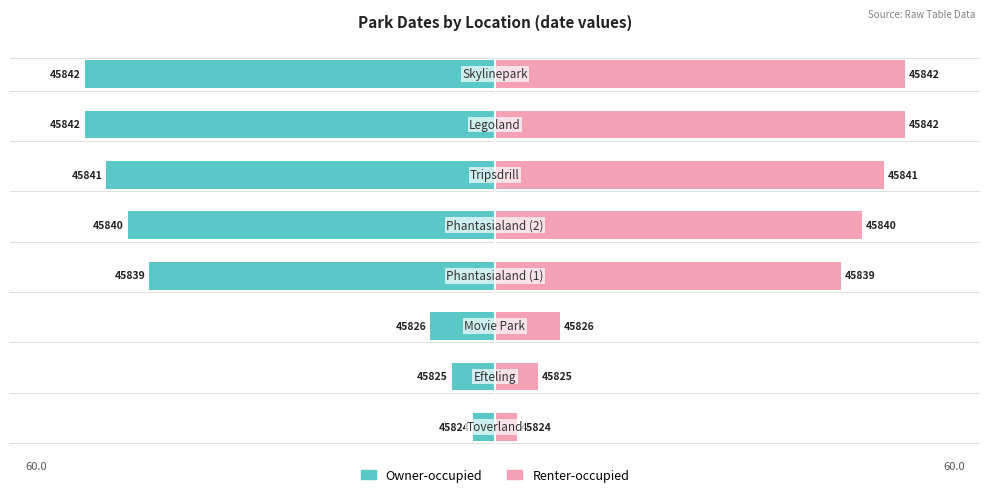

What are all the series names shown in the legend?

Owner-occupied, Renter-occupied